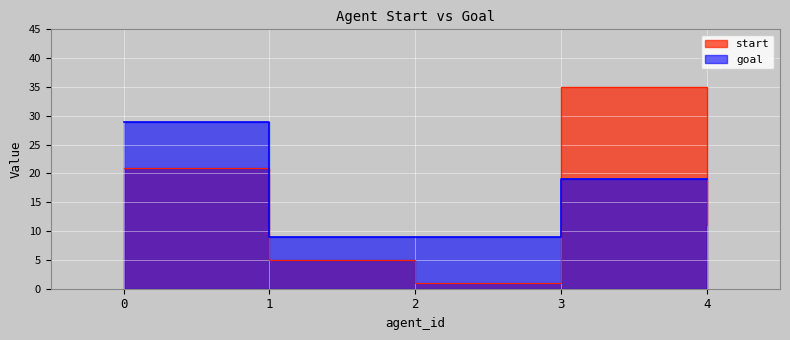

Which series has the largest total across all categories?

goal